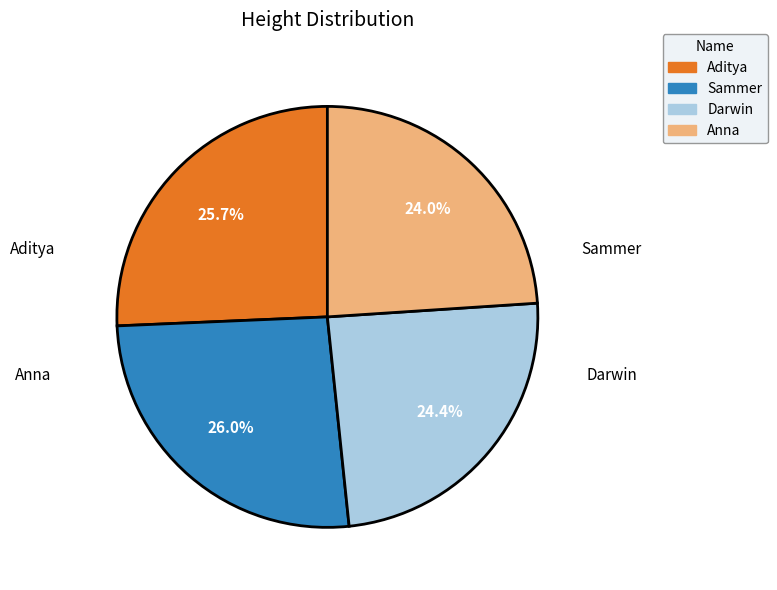

How much of the chart is everything except Anna?

76.0%